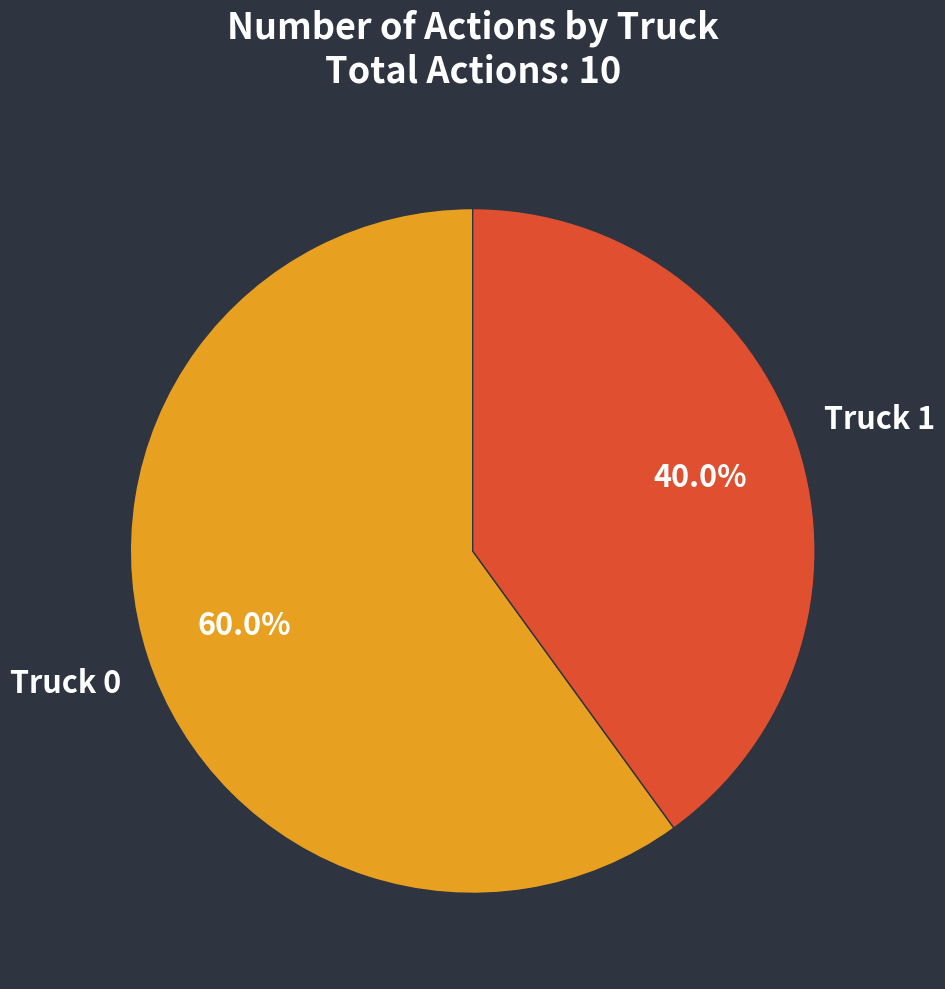

Does Truck 1 account for over 50% of the chart?

No